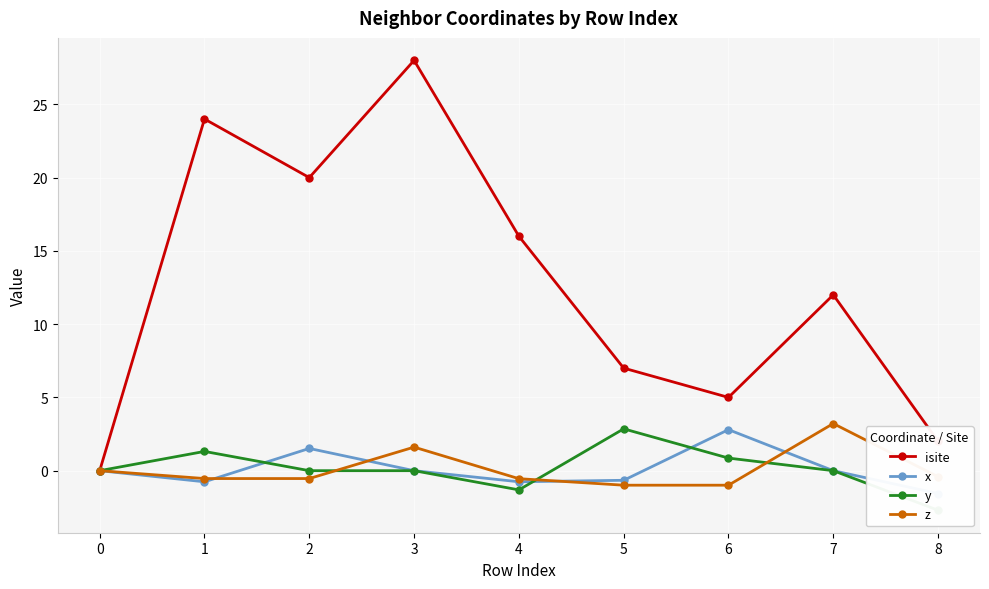

Where is the first local maximum for isite?

1